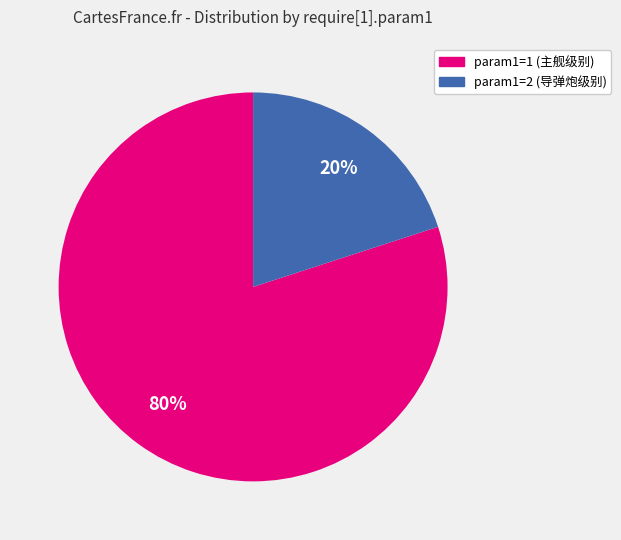

Is there a majority slice in this chart?

Yes